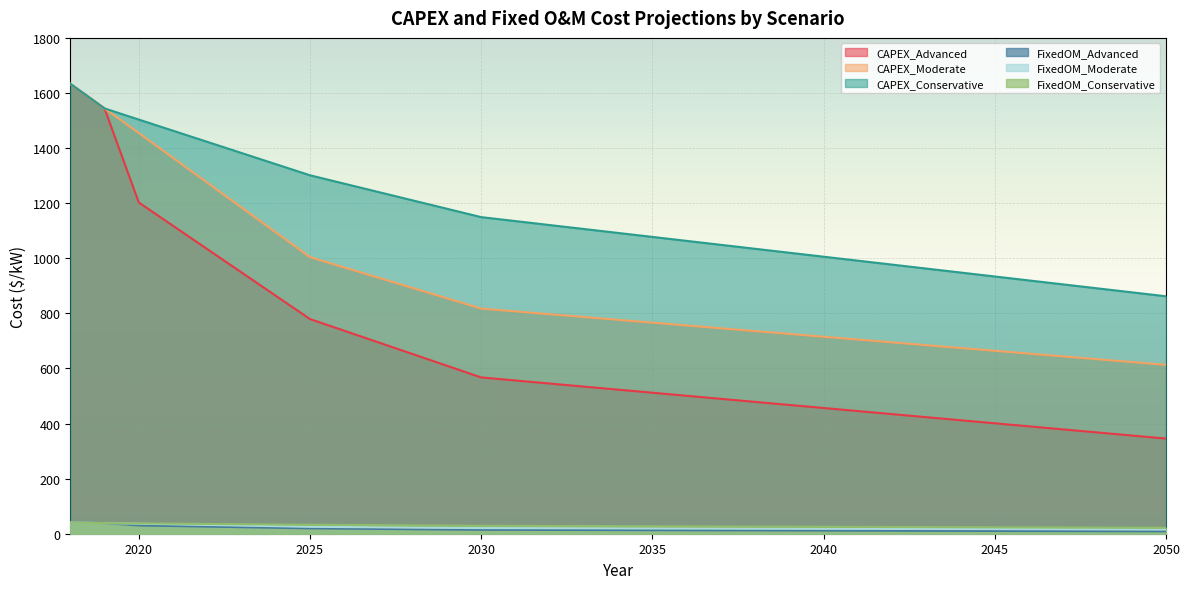

True or false: FixedOM_Advanced has a value of 4.5 at 2049.

False